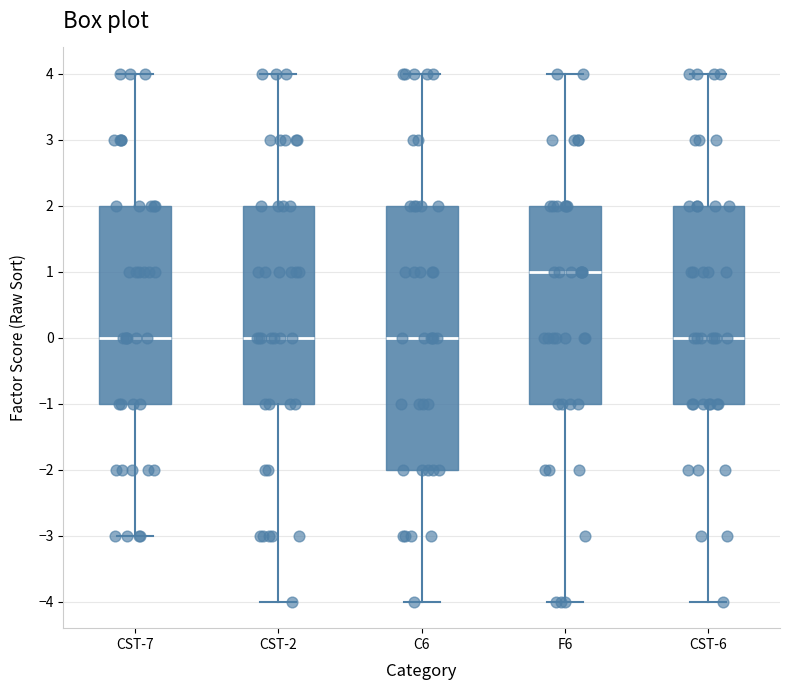

Reading left to right, read every box against the y-axis: the position of its median line, the range the box covers, and the ends of its whiskers. The values are not printed on the chart, so give them approximately, as read against the axis.

CST-7: median 0, box -1 to 2, whiskers -3 to 4
CST-2: median 0, box -1 to 2, whiskers -4 to 4
C6: median 0, box -2 to 2, whiskers -4 to 4
F6: median 1, box -1 to 2, whiskers -4 to 4
CST-6: median 0, box -1 to 2, whiskers -4 to 4